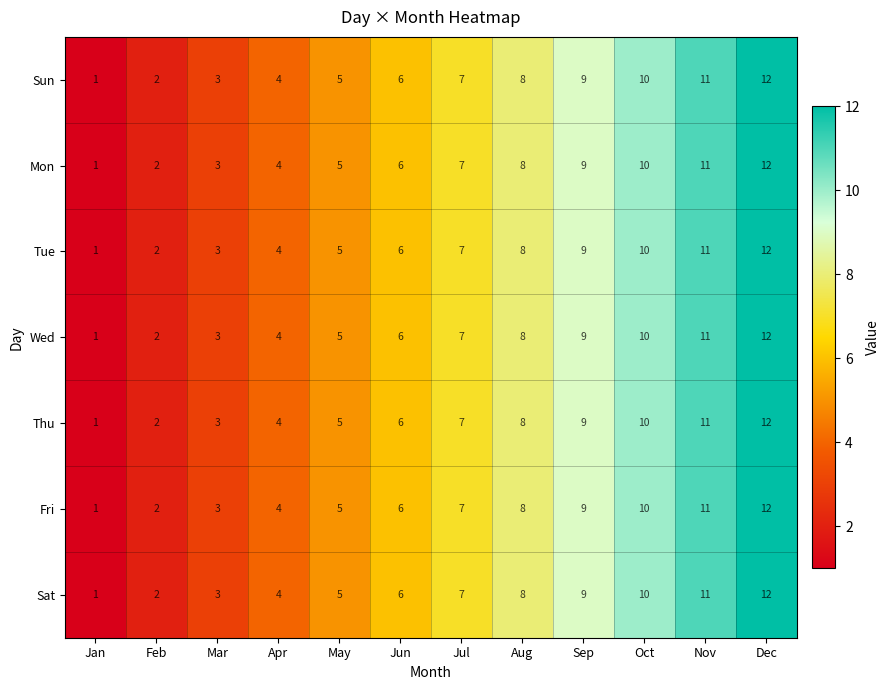

What is the sum of the Thu values at Jun and Oct?

16